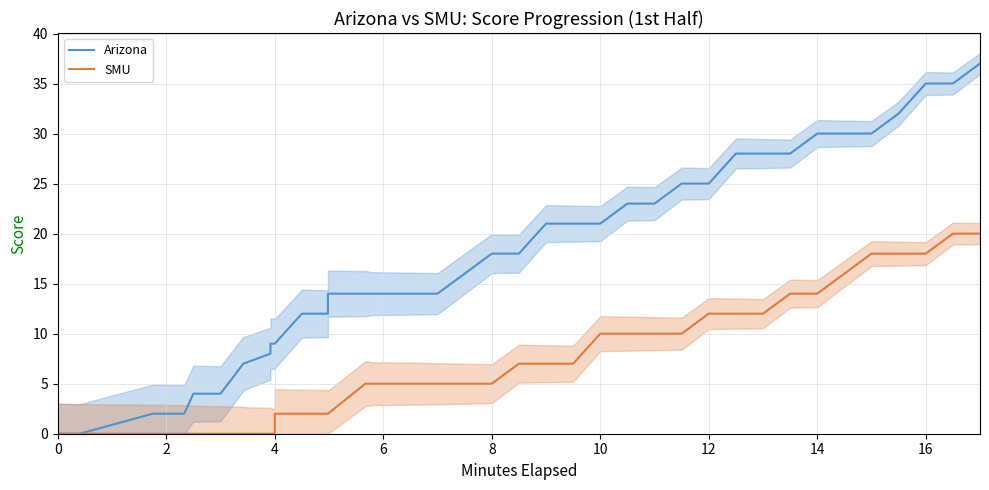

What is the difference between the maximum and second lowest values in the Arizona series?

37